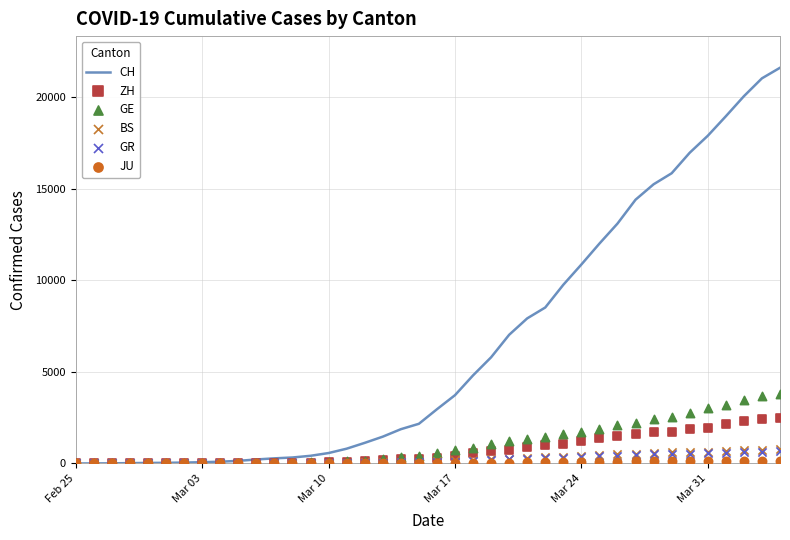

What are all the series names shown in the legend?

CH, ZH, GE, BS, GR, JU